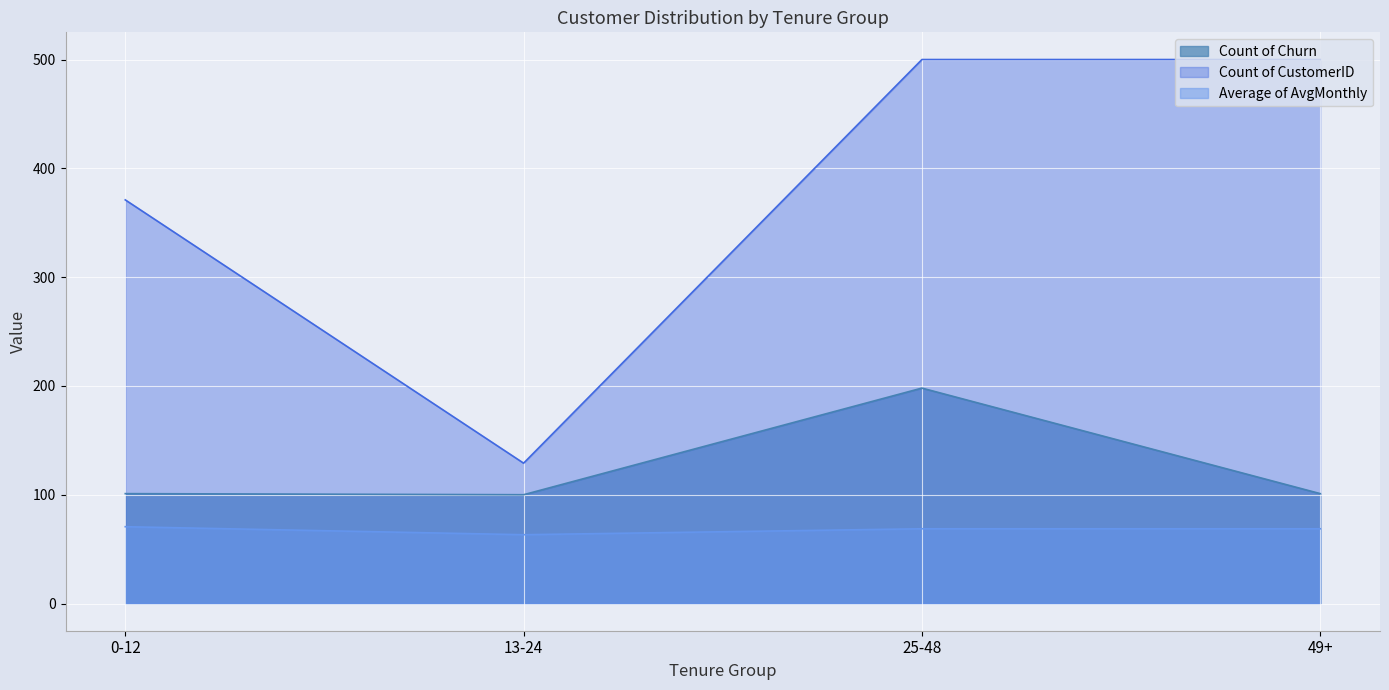

Is it true that Count of CustomerID equals 371.0 at 0-12?

True